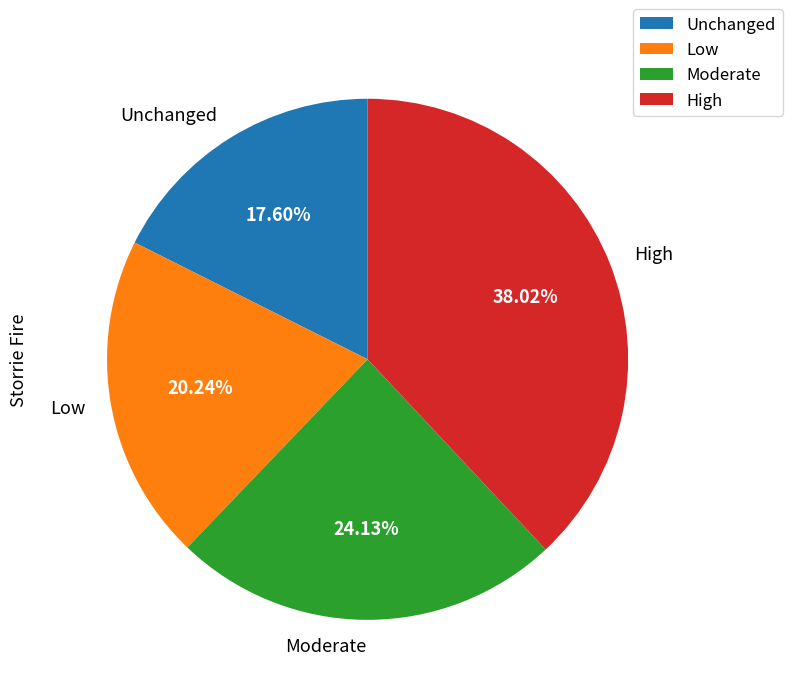

Does Unchanged account for over 50% of the chart?

No